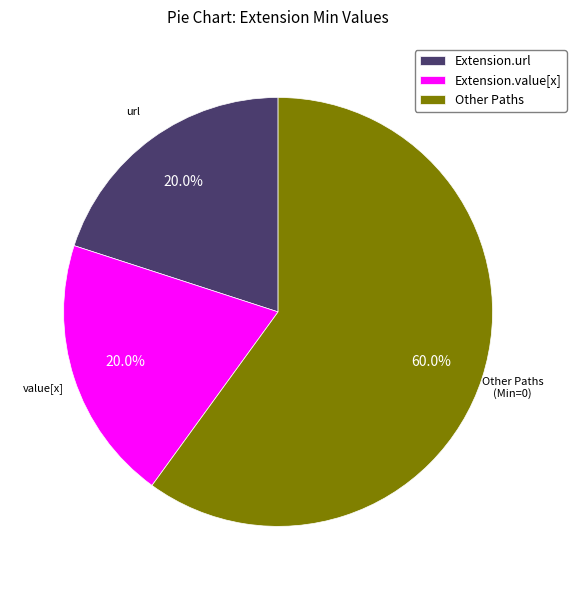

Is there any slice that represents more than half of the pie?

Yes